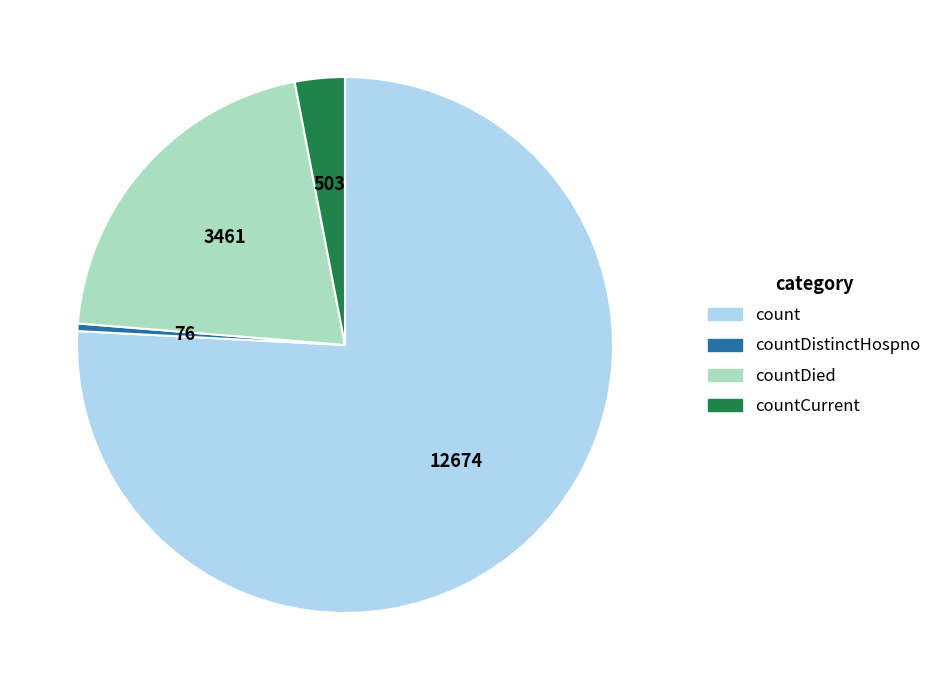

The countDied slice represents 21% of the pie. True or false?

True